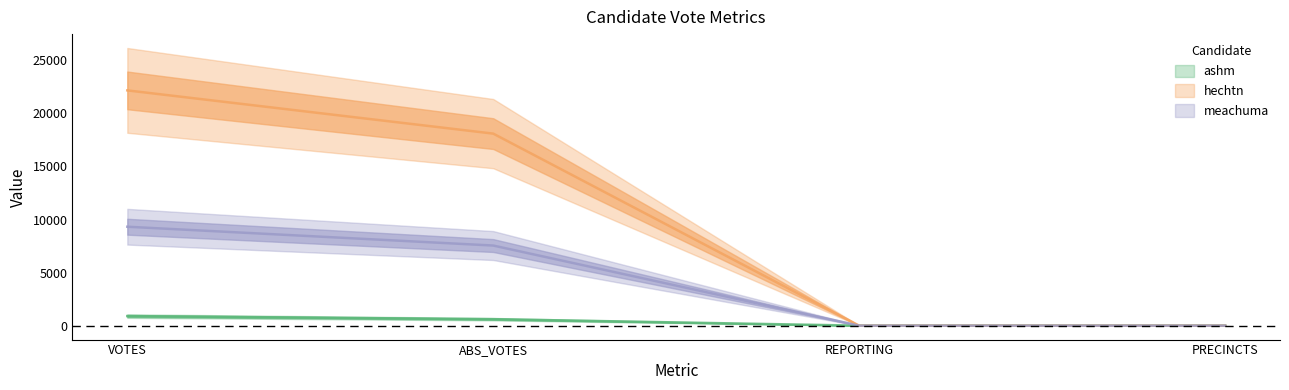

Does the chart display data point markers on the line(s)?

No